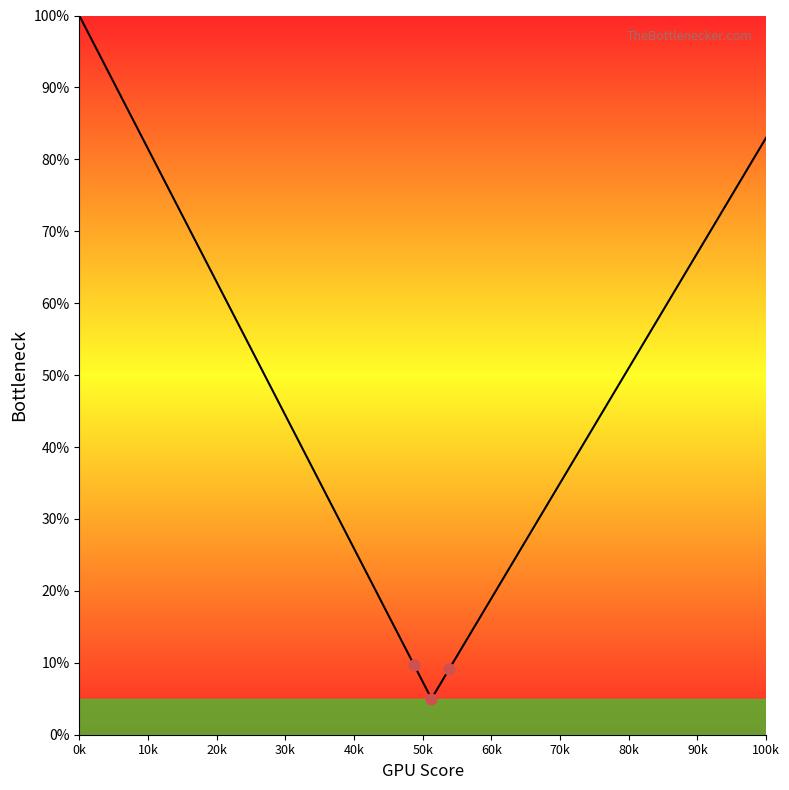

What is the maximum value shown in the chart?

100.0